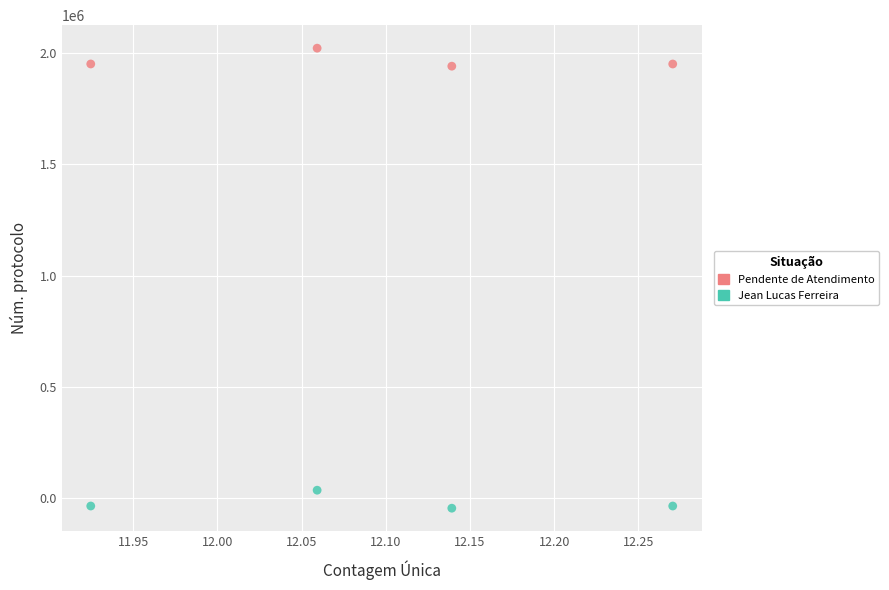

Across all data points, what is the range of Y values (max minus min)?

2065595.3